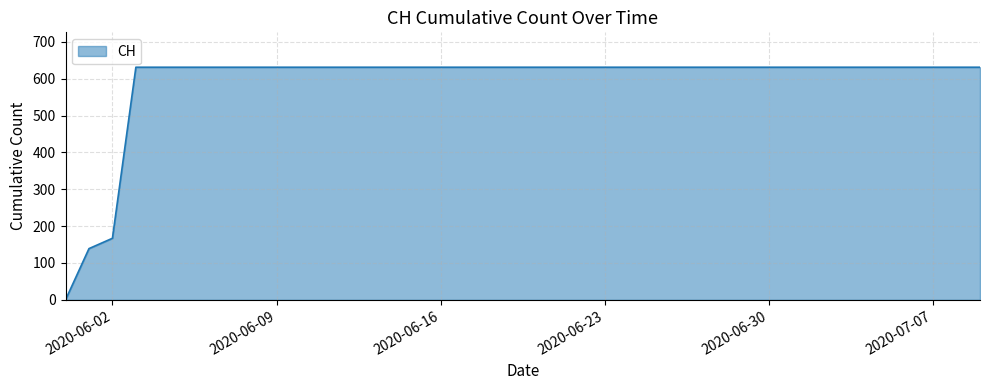

What is the difference between the maximum and minimum values?

631